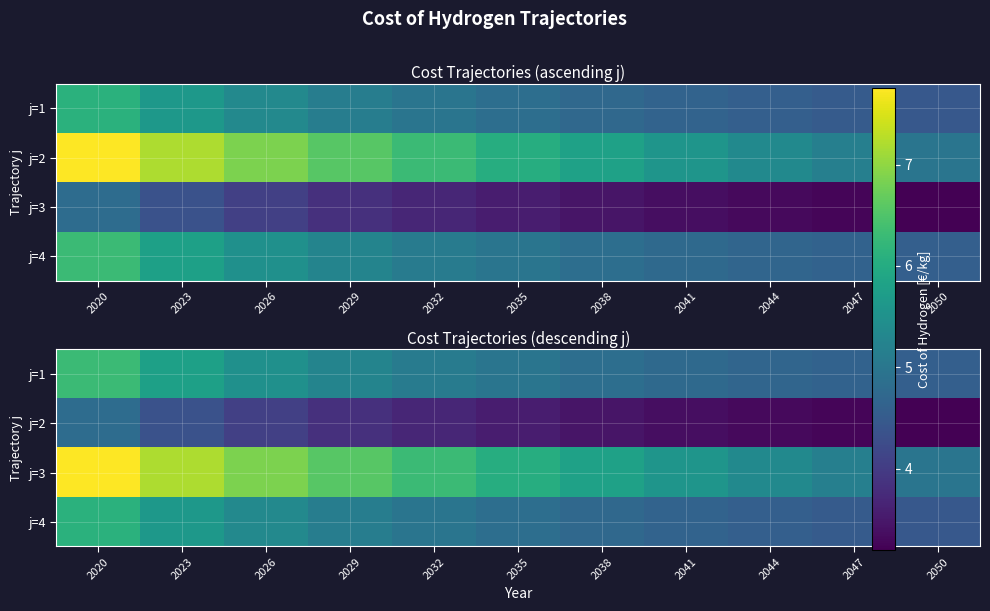

What is the total value across all series at 2032?

20.0